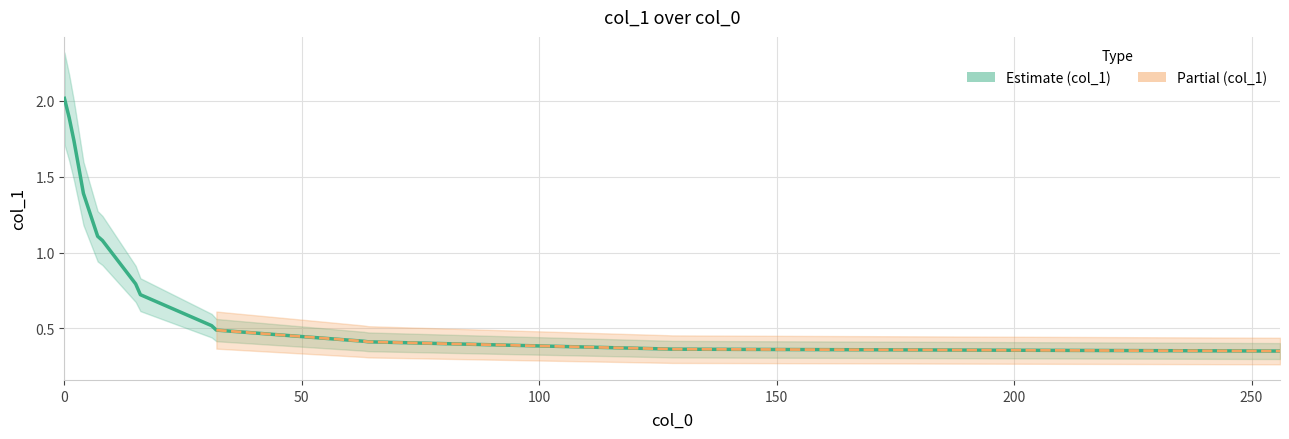

True or false: the data shows 0.6 at 13.

False